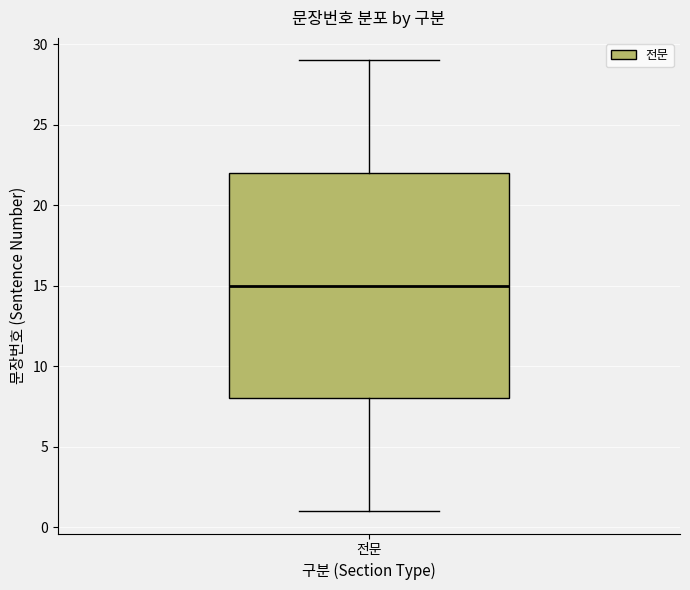

Where does the upper whisker of the box for 전문 end on the y-axis? The values are not printed on the chart, so give them approximately, as read against the axis.

29